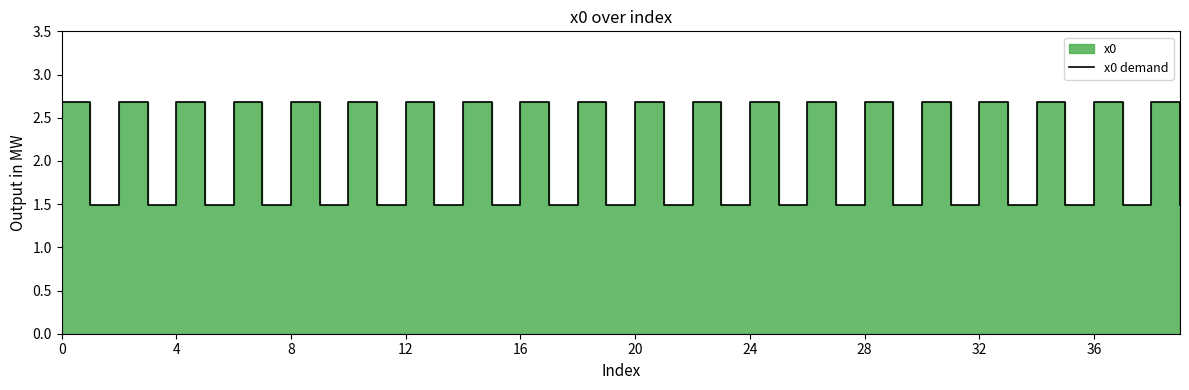

What is the sum of the values at 26 and 21?

4.2